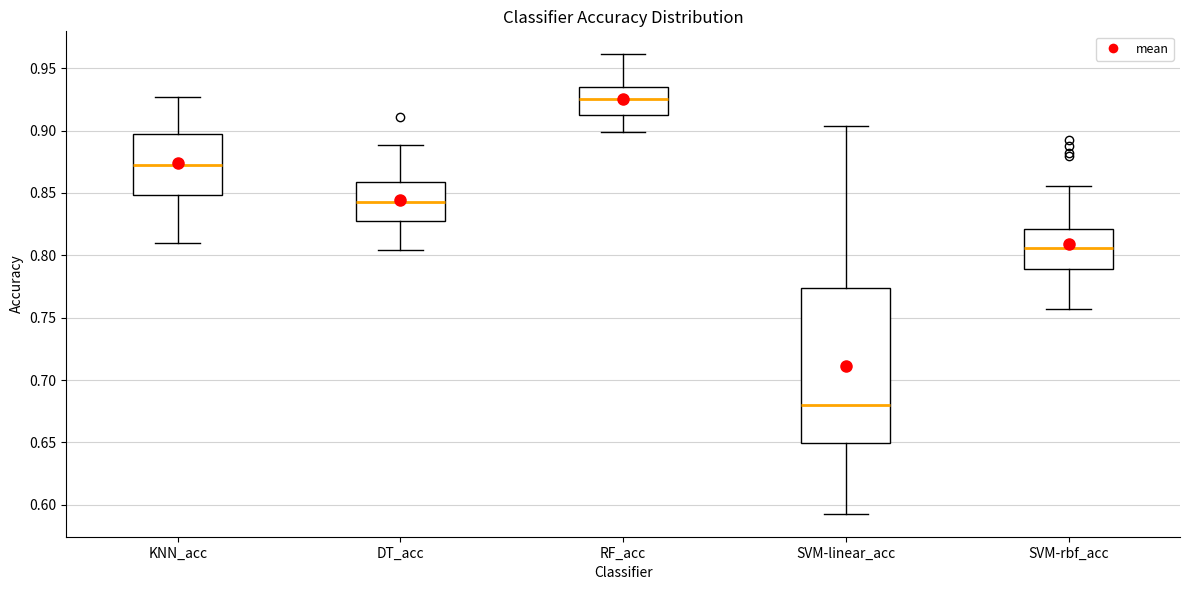

Reading left to right, transcribe this box plot: for each box, give where its median line is, the range the box spans, and where its two whiskers end, as read against the y-axis. The values are not printed on the chart, so give them approximately, as read against the axis.

KNN_acc: median 0.870, box 0.850 to 0.895, whiskers 0.810 to 0.925
DT_acc: median 0.845, box 0.825 to 0.860, whiskers 0.805 to 0.890
RF_acc: median 0.925, box 0.910 to 0.935, whiskers 0.900 to 0.960
SVM-linear_acc: median 0.680, box 0.650 to 0.775, whiskers 0.595 to 0.905
SVM-rbf_acc: median 0.805, box 0.790 to 0.820, whiskers 0.755 to 0.855